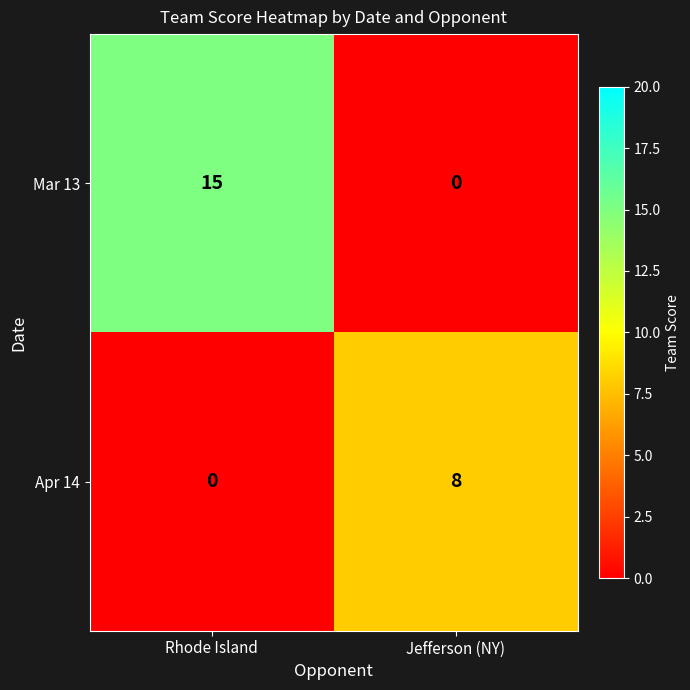

What is the sum of all Mar 13 values?

15